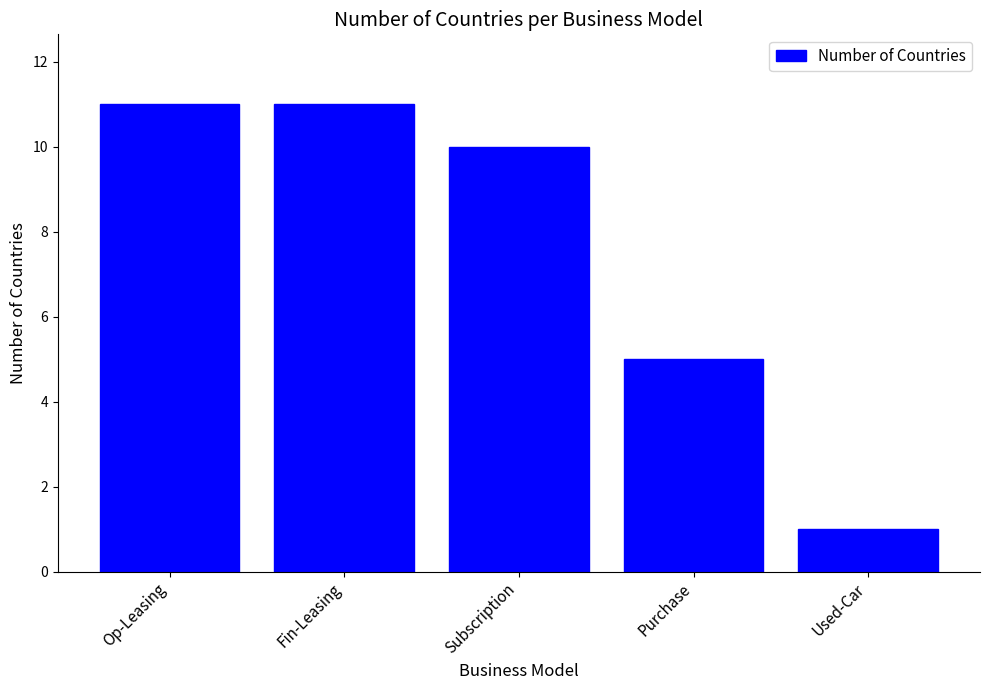

Reading left to right, what are all the values shown in this chart?

Op-Leasing=11	Fin-Leasing=11	Subscription=10	Purchase=5	Used-Car=1